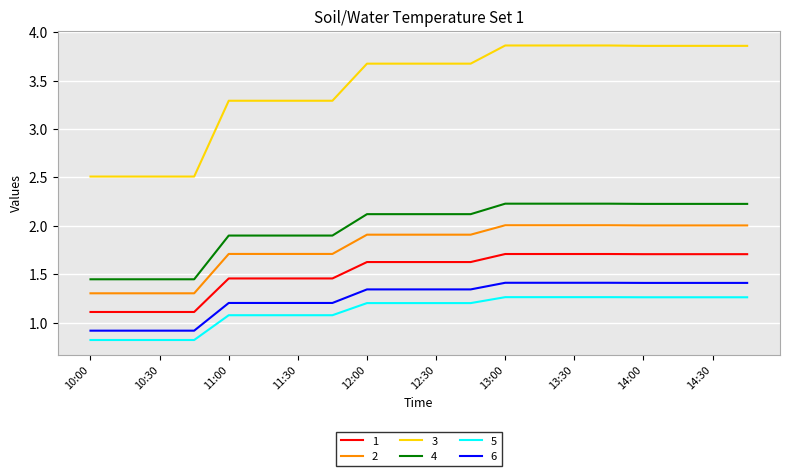

At how many categories does at least one series exceed 2?

20